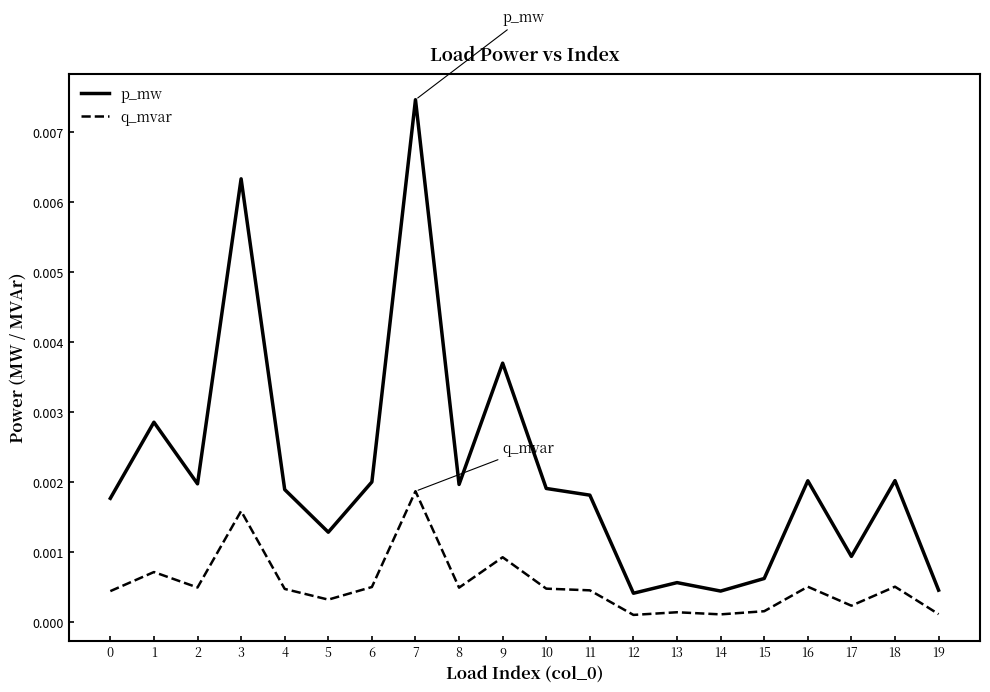

True or false: p_mw and q_mvar cross at least once.

False